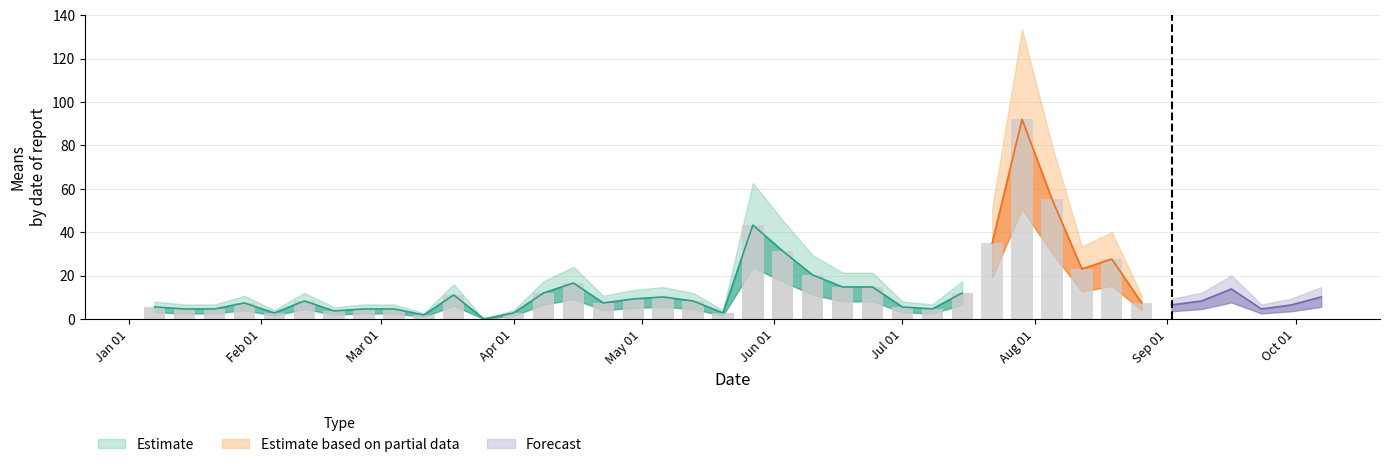

Reading right to left, what are all the values shown in this chart?

10.1	6.4	4.6	13.8	8.3	6.4	7.4	27.6	23.0	55.2	92.0	35.0	12.0	4.6	5.5	14.7	14.7	20.2	31.3	43.2	2.8	8.3	10.1	9.2	7.4	16.6	12.0	2.8	0.0	11.0	1.8	4.6	4.6	3.7	8.3	2.8	7.4	4.6	4.6	5.5